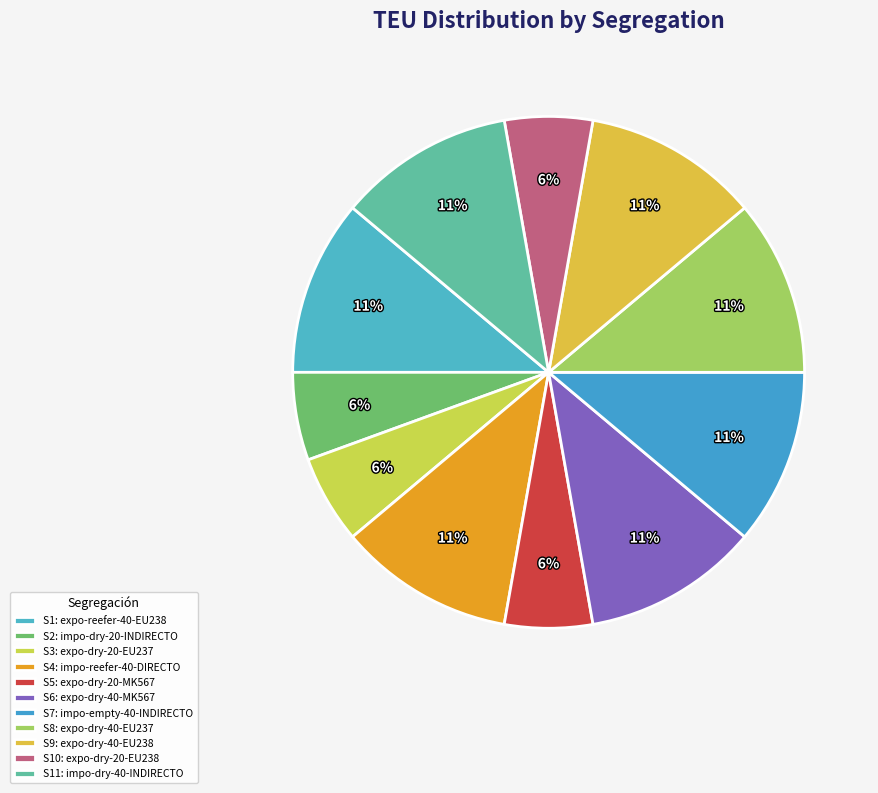

How many slices are in this pie chart?

11